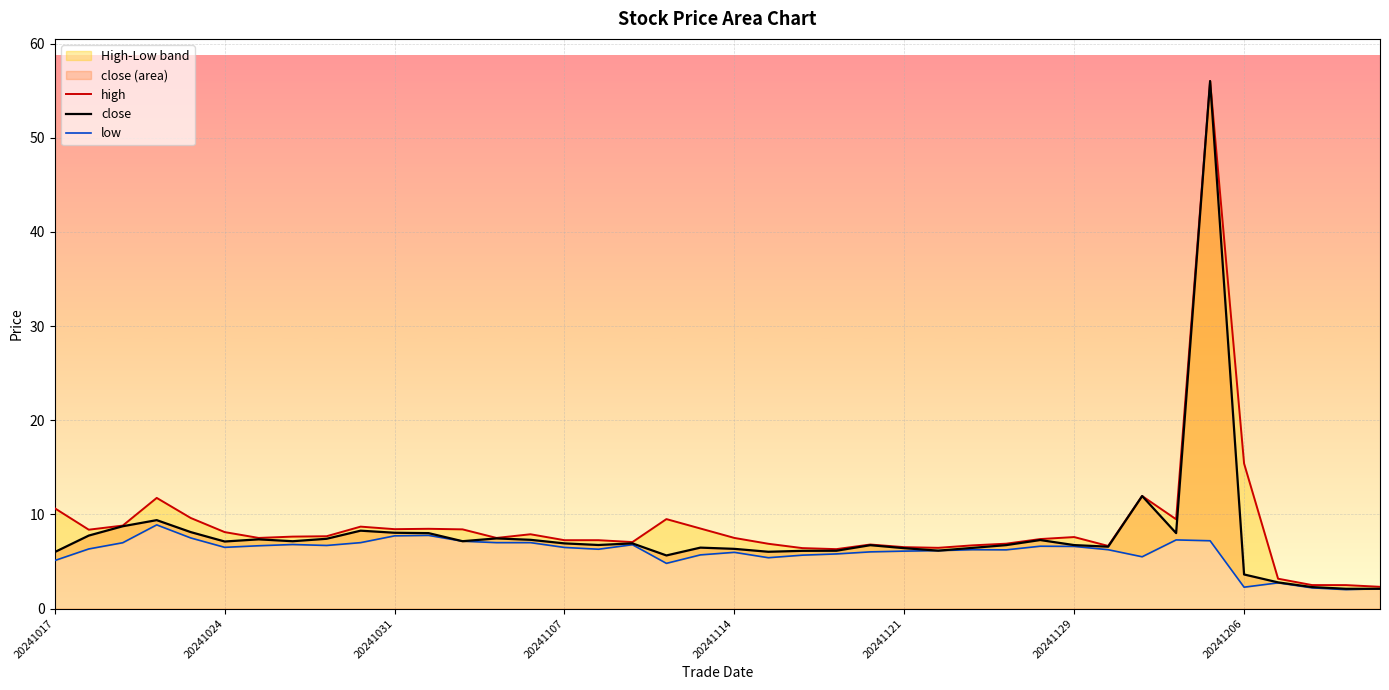

What is the minimum value for close?

2.1